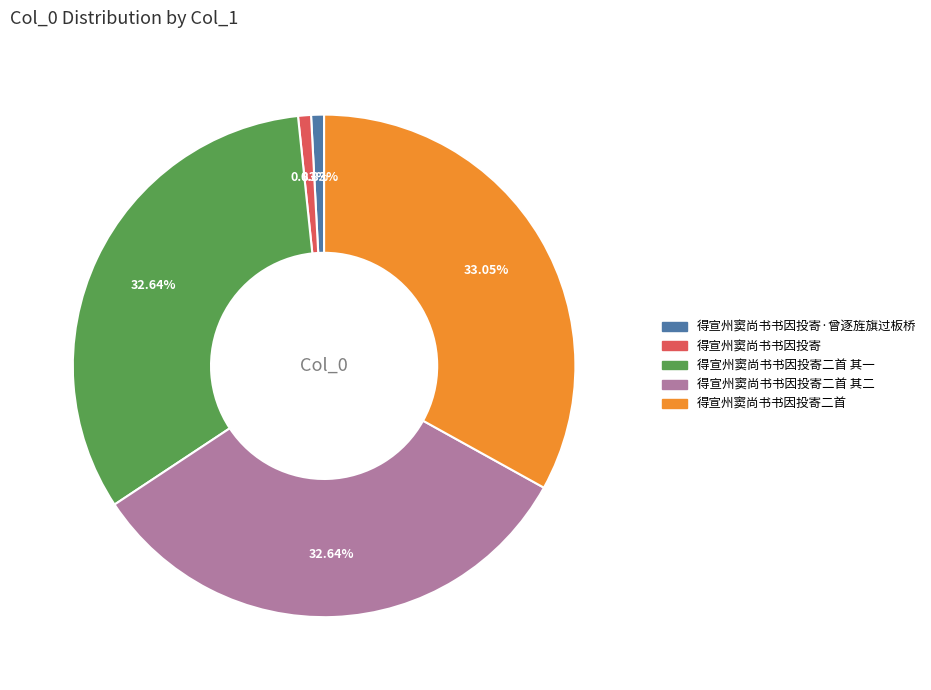

Is there a majority slice in this chart?

No